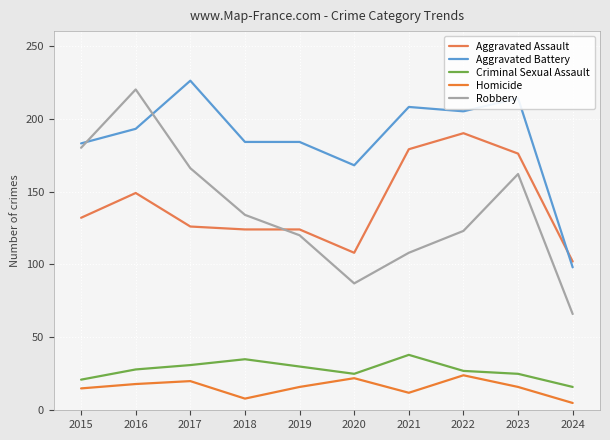

Where is the first local maximum for Robbery?

2016